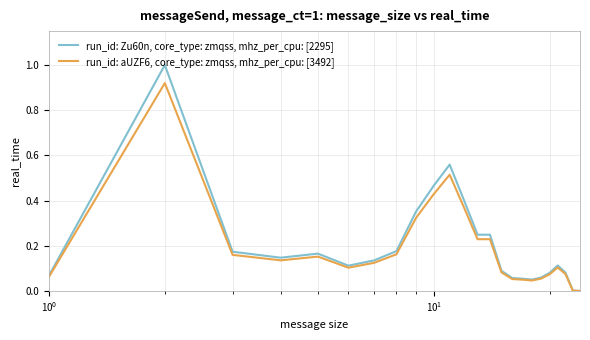

True or false: run_id: Zu60n, core_type: zmqss, mhz_per_cpu: [2295] has more than 0 interior local peaks.

True